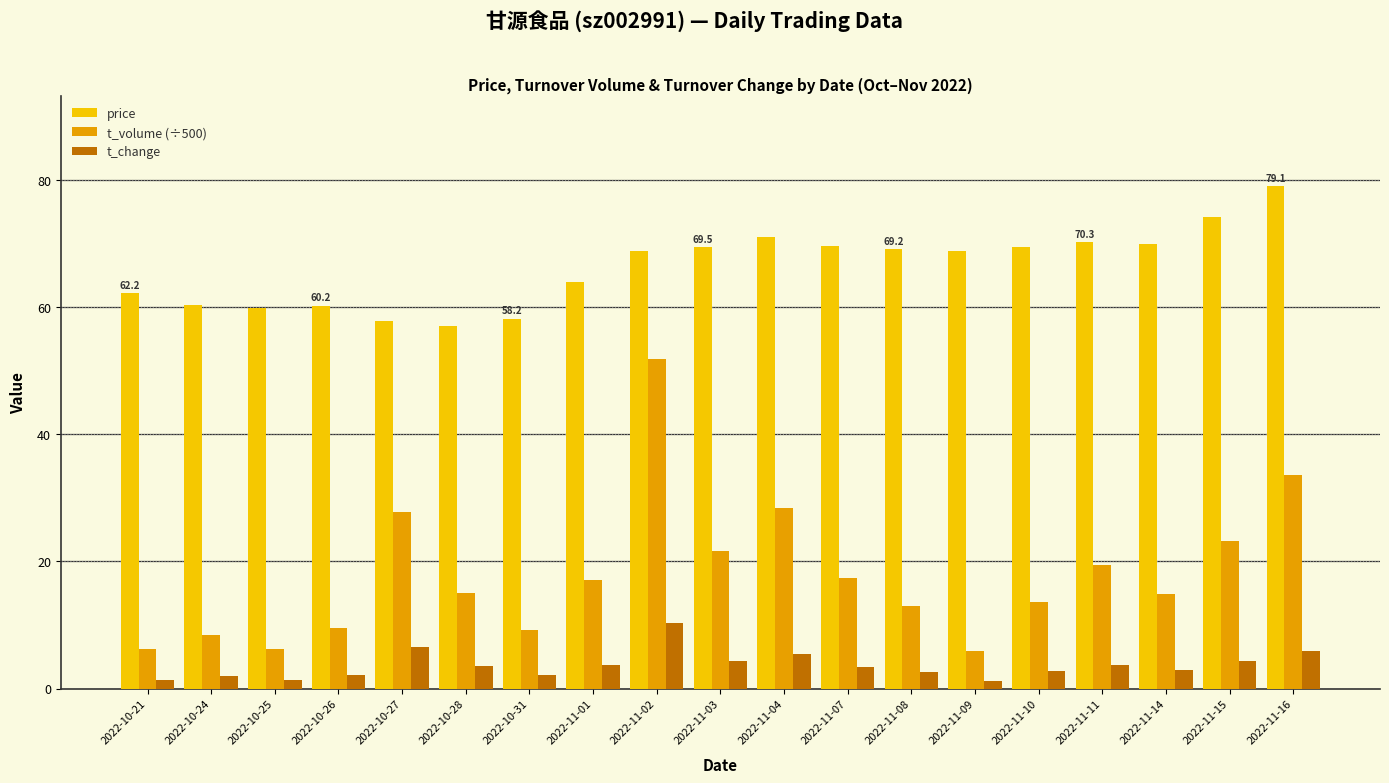

The t_volume (÷500) series shows 10.7 at 2022-11-01. True or false?

False